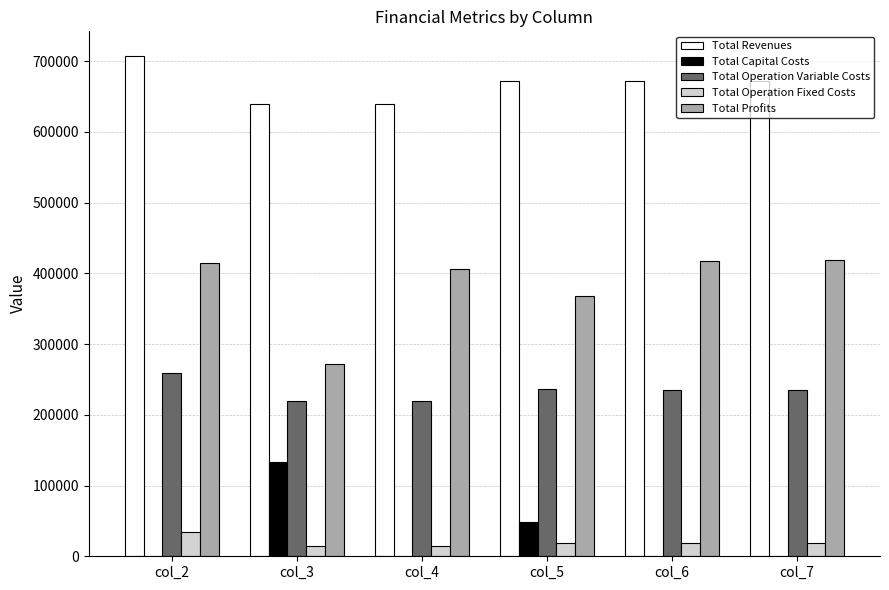

How many distinct data groups are displayed?

5